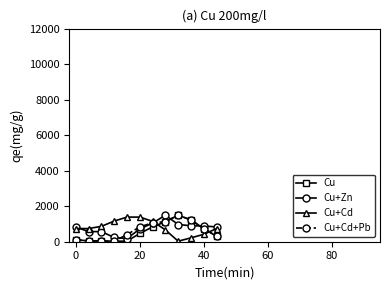

What is the smallest value displayed?

29.9